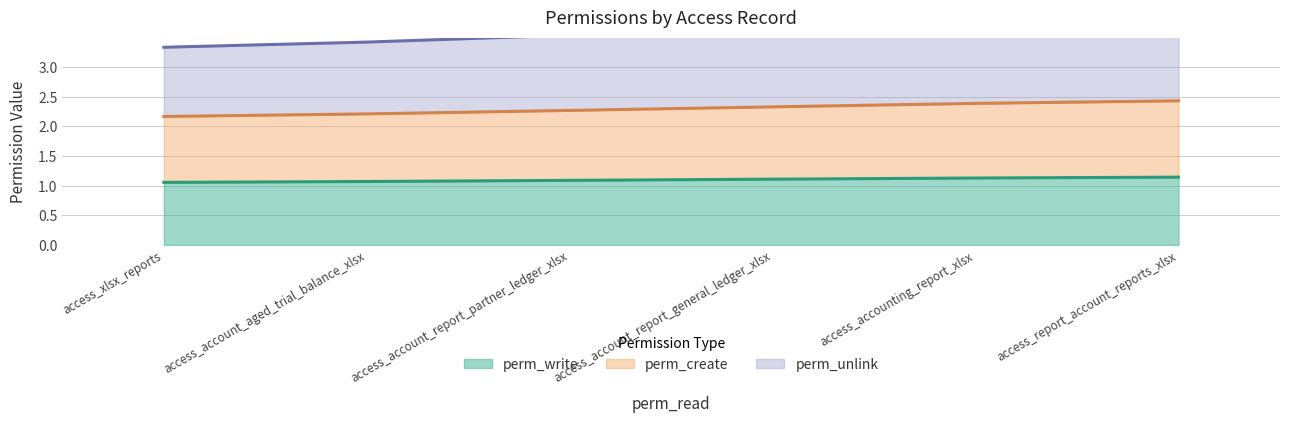

List the labels in order of perm_unlink (line) value, smallest first.

access_xlsx_reports, access_account_aged_trial_balance_xlsx, access_account_report_partner_ledger_xlsx, access_account_report_general_ledger_xlsx, access_accounting_report_xlsx, access_report_account_reports_xlsx